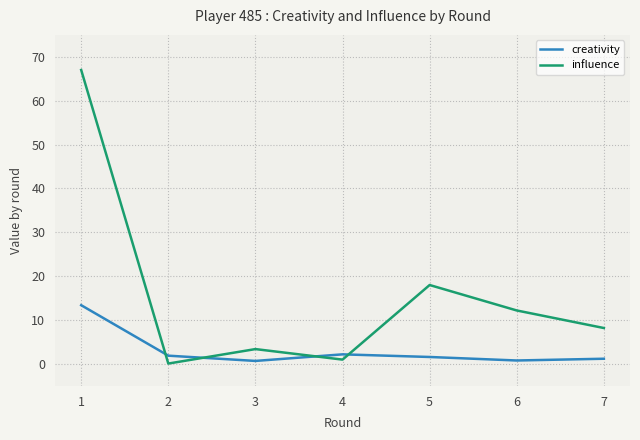

Count the number of categories in the chart.

7